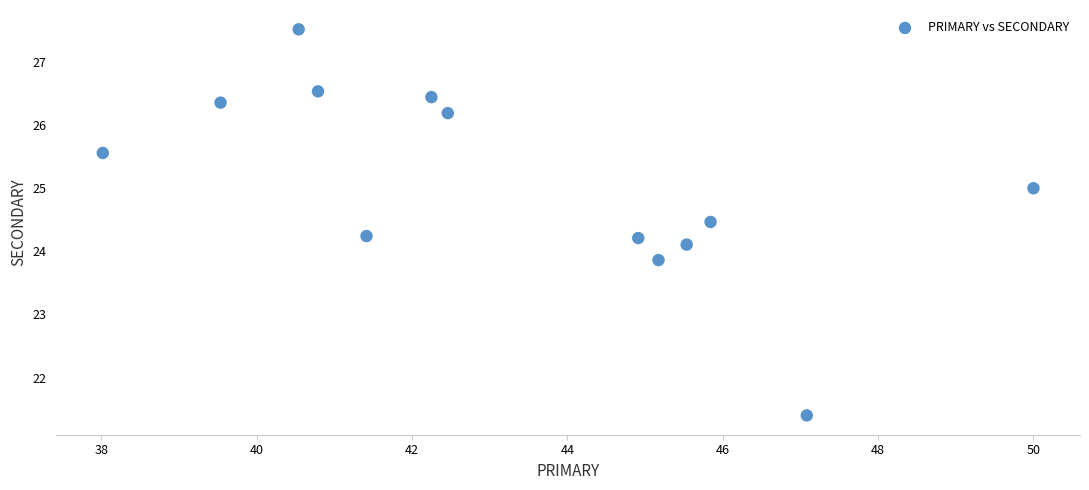

What is the range of X values (max minus min)?

12.0